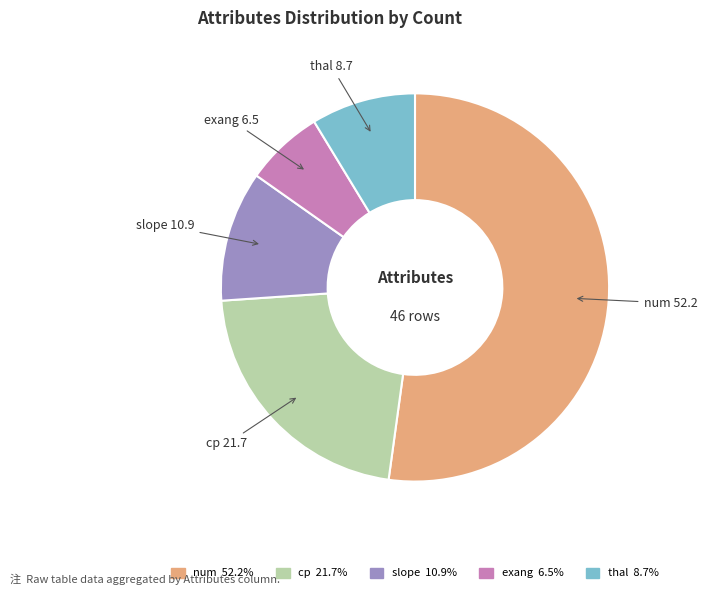

Is the sum of slope and thal greater than half?

No